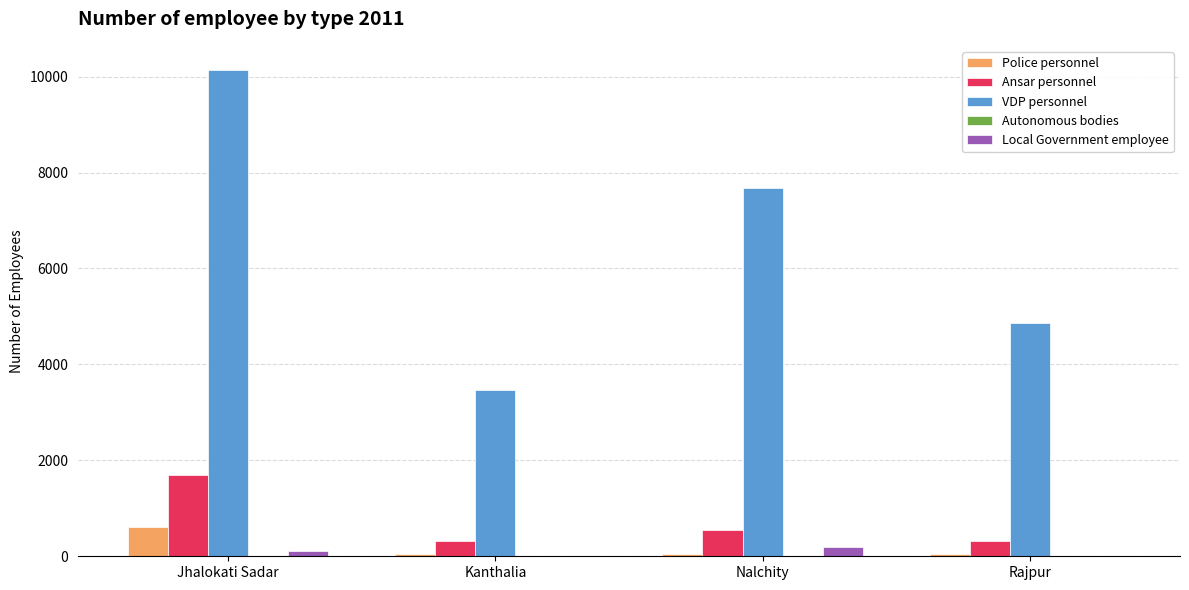

Which label corresponds to the largest value in the chart?

Jhalokati Sadar